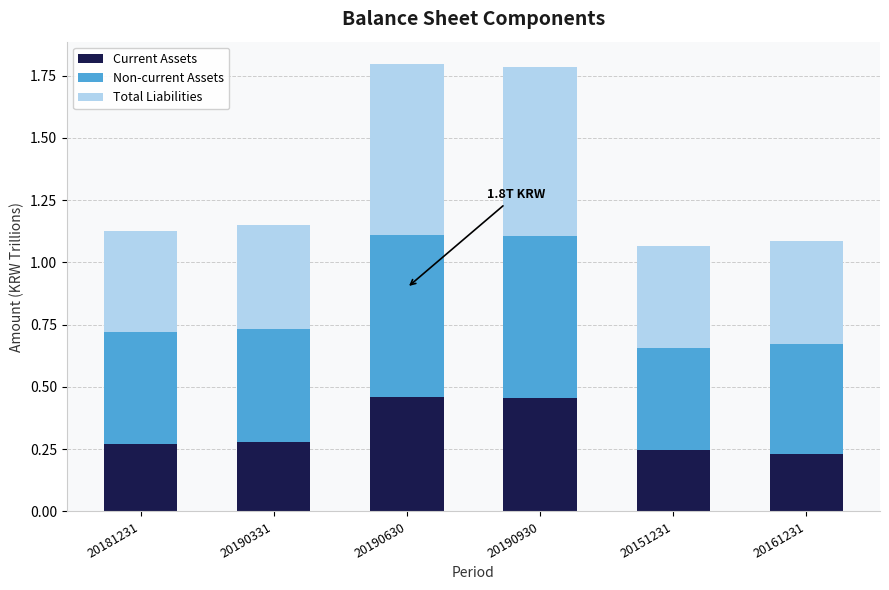

What is the sum of the Current Assets values at 20190930 and 20190630?

0.9